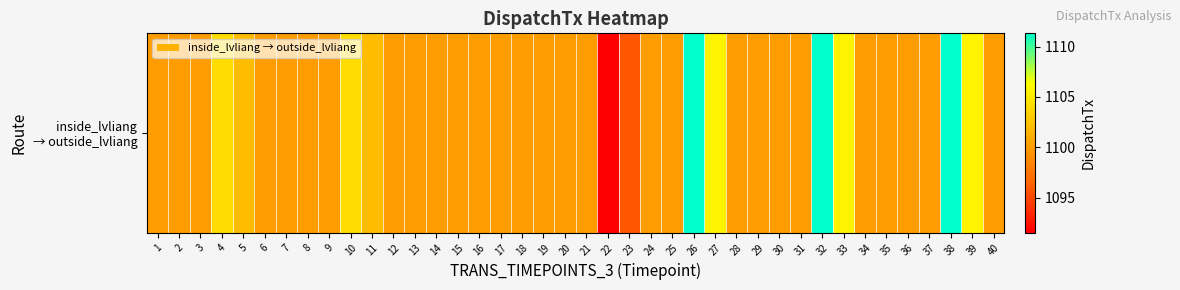

Where is the data nearest to the value 1101?

1